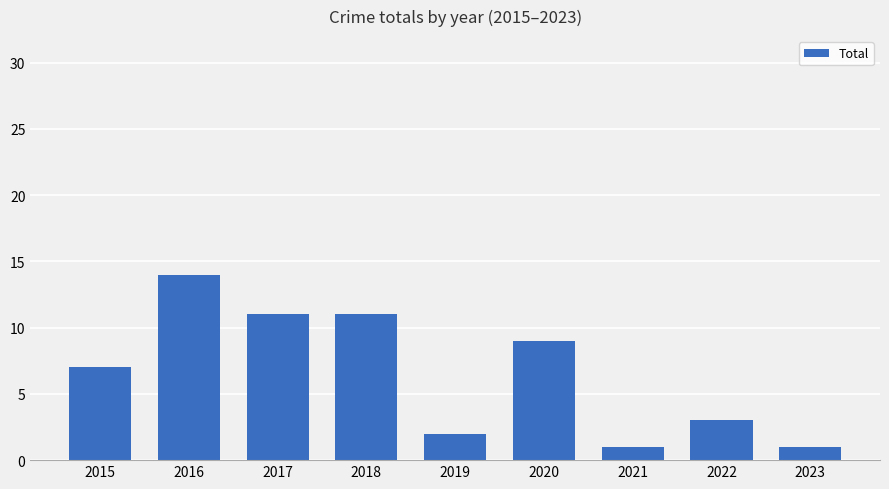

How many series are shown in this chart?

1